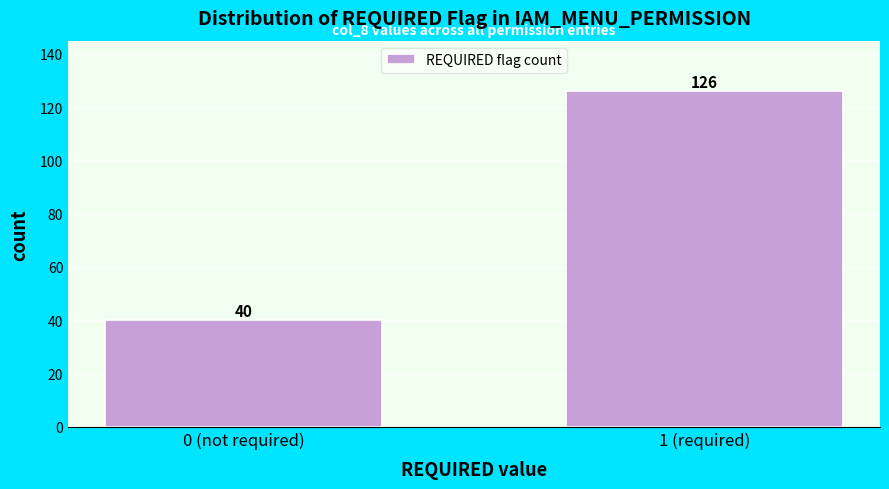

Reading left to right, list all the values displayed in this chart.

0 (not required)=40	1 (required)=126